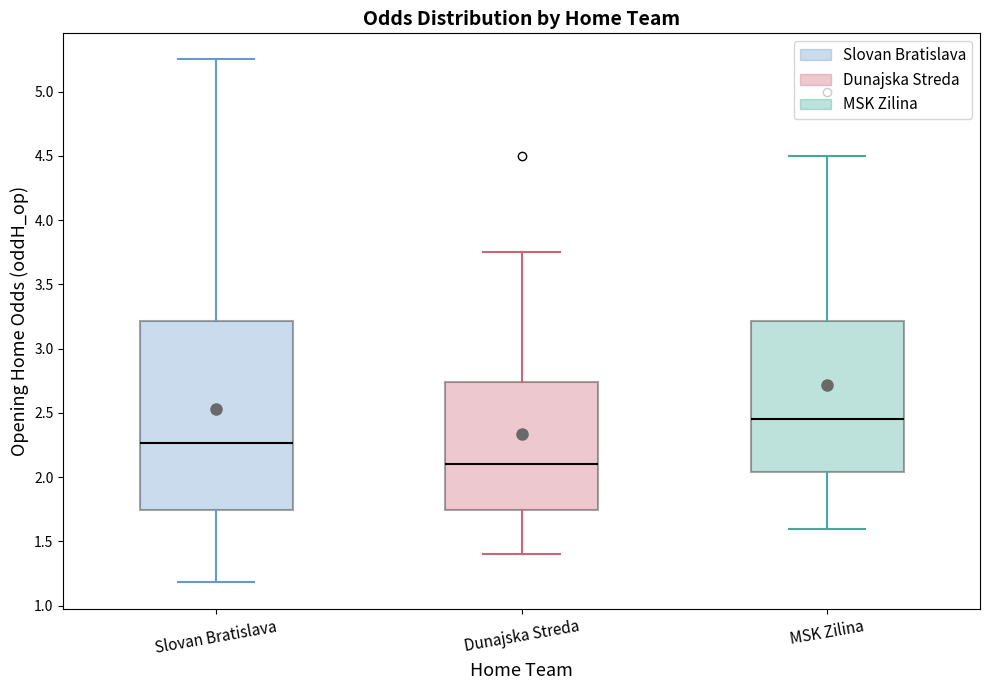

Where does the upper whisker of the box for Slovan Bratislava end on the y-axis? The values are not printed on the chart, so give them approximately, as read against the axis.

5.25